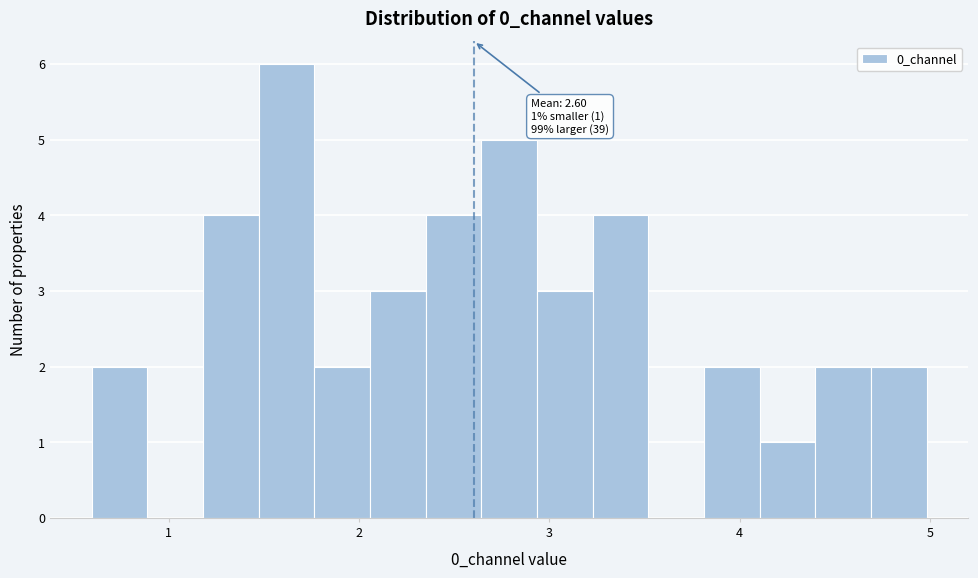

Around what value on the x-axis is the tallest bar? Give the approximate position of its centre, as read against the axis.

1.6